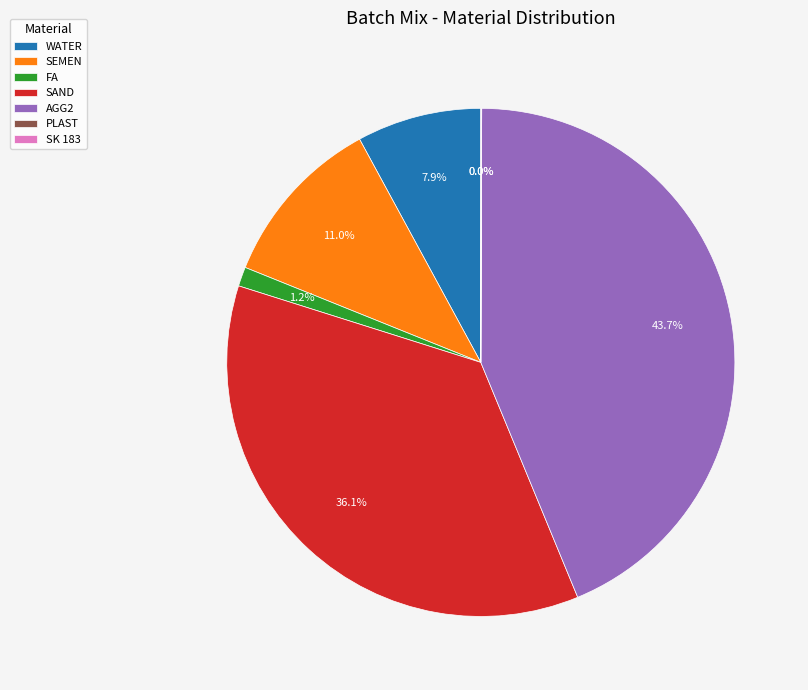

Is FA the majority of the pie?

No